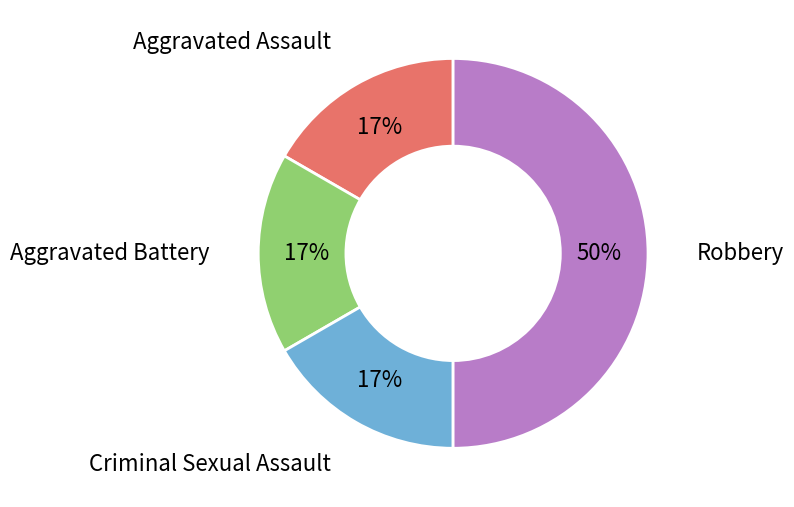

Do Robbery and Criminal Sexual Assault together represent more than half of the pie?

Yes